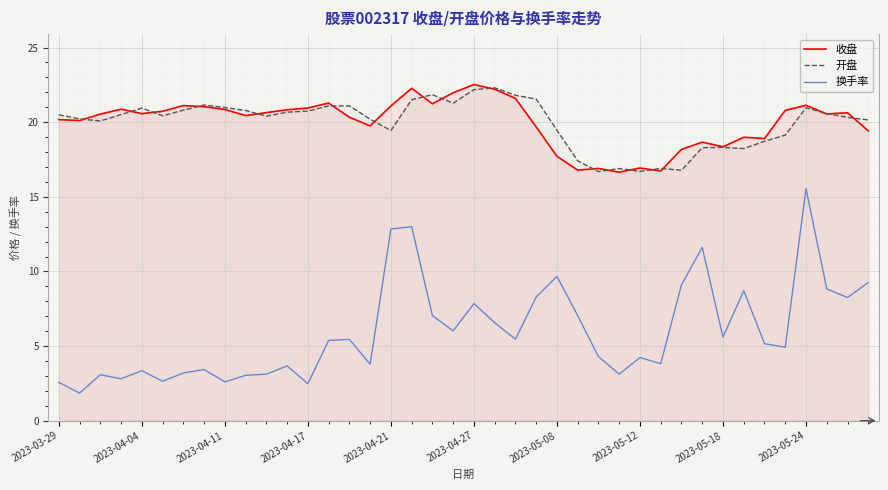

Where does the 收盘 series first go above 20?

2023-03-29